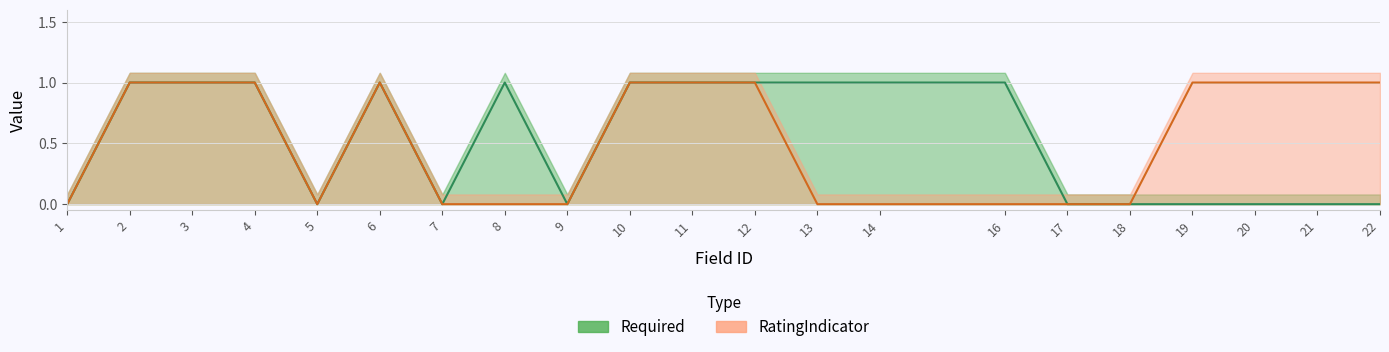

What is the value of the RatingIndicator point at the 12th from the left?

1